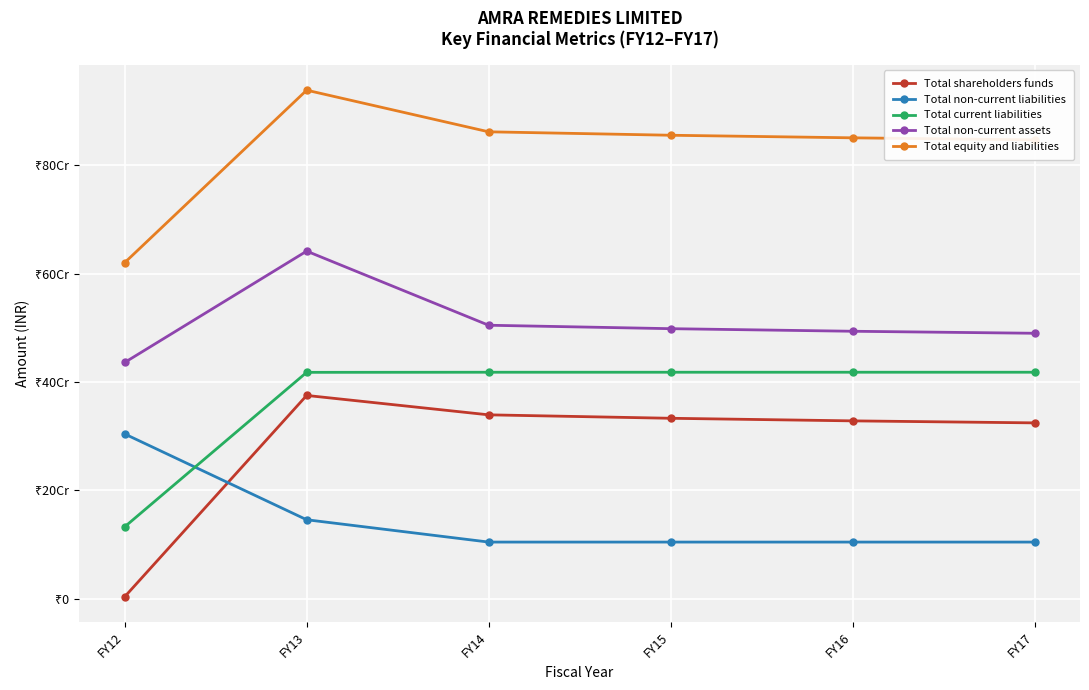

True or false: Total non-current liabilities and Total non-current assets intersect in this chart.

False